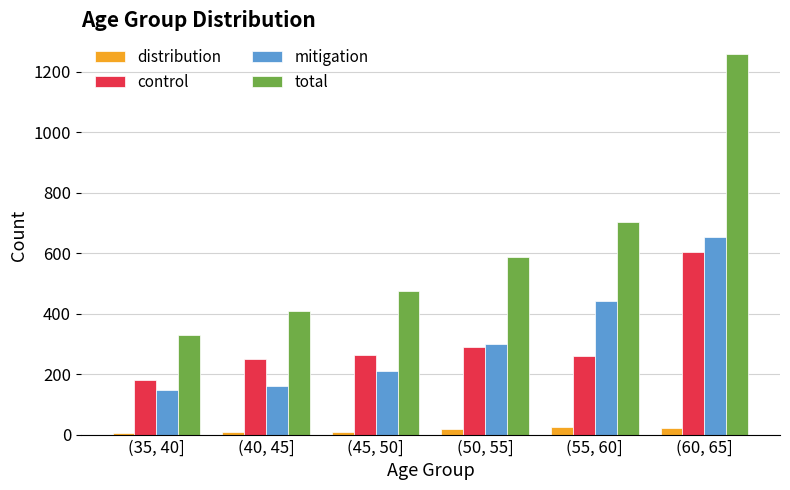

How many bars are there in total?

24